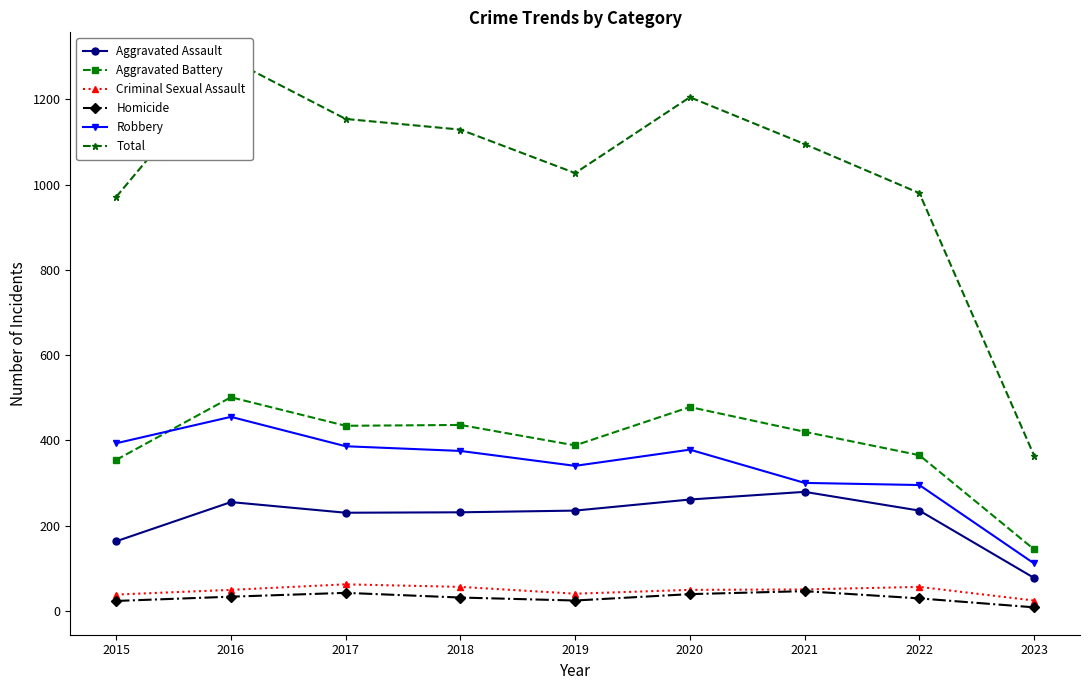

Reading left to right, what are all the values shown in this chart?

Aggravated Assault: 163	255	230	231	235	261	279	235	77
Aggravated Battery: 354	501	434	436	388	478	420	365	144
Criminal Sexual Assault: 38	49	62	56	40	49	50	56	24
Homicide: 23	33	42	31	24	39	46	29	8
Robbery: 393	455	386	375	340	378	300	295	111
Total: 971	1293	1154	1129	1027	1205	1095	980	364